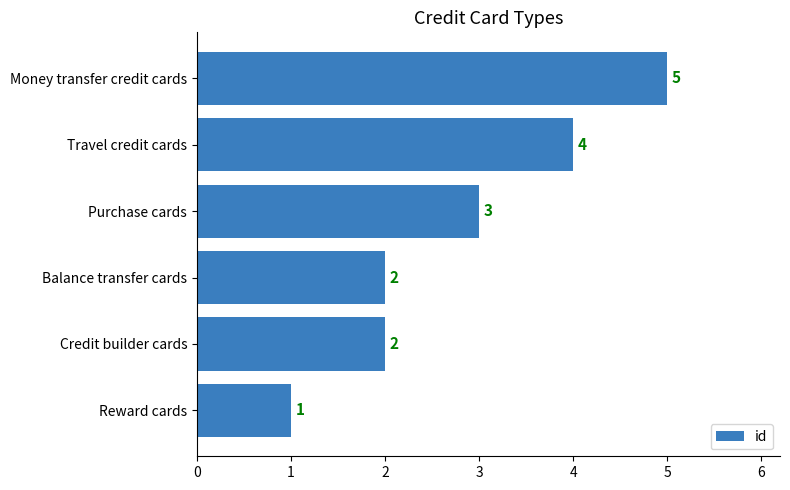

Between Balance transfer cards and Money transfer credit cards, which is larger?

Money transfer credit cards